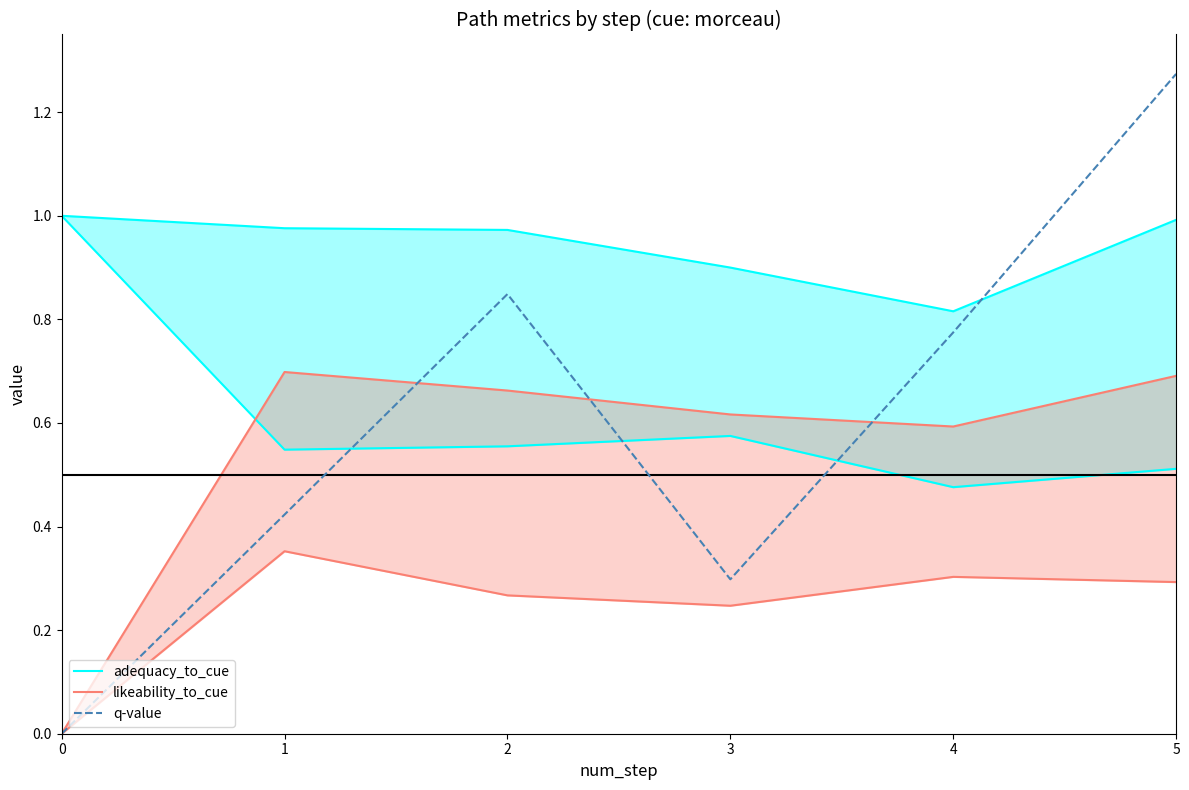

Is it true that adequacy_to_cue equals 1.0 at 1?

True